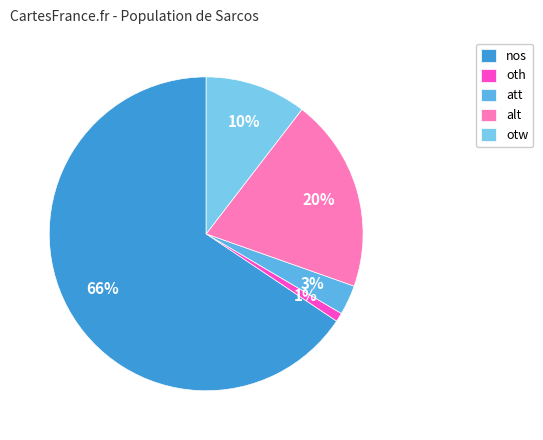

Is it true that oth is 15% of the pie?

False